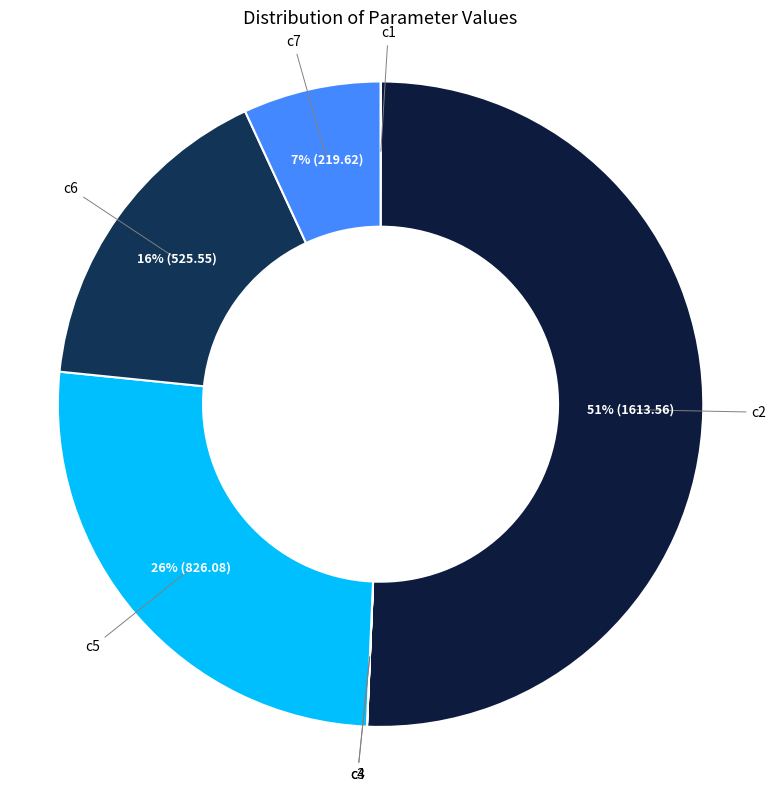

To the nearest percent, what is the difference between the largest and smallest slice percentages?

51%